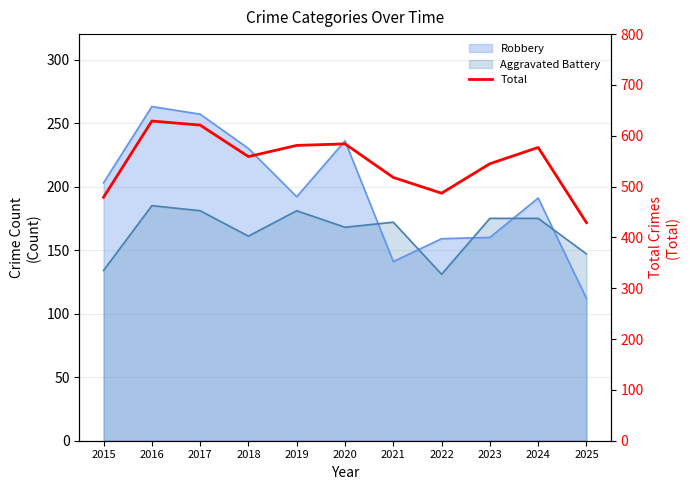

Where does the data first go above 559?

2016